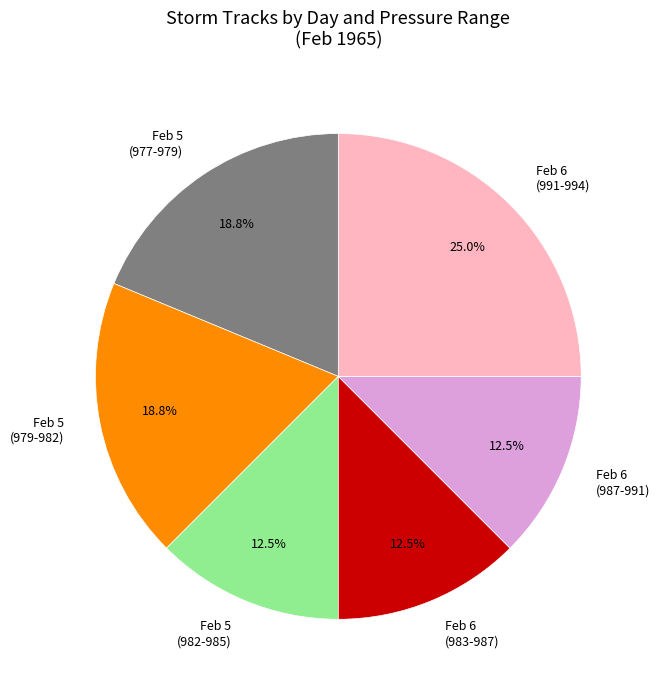

How many slices are in this pie chart?

6